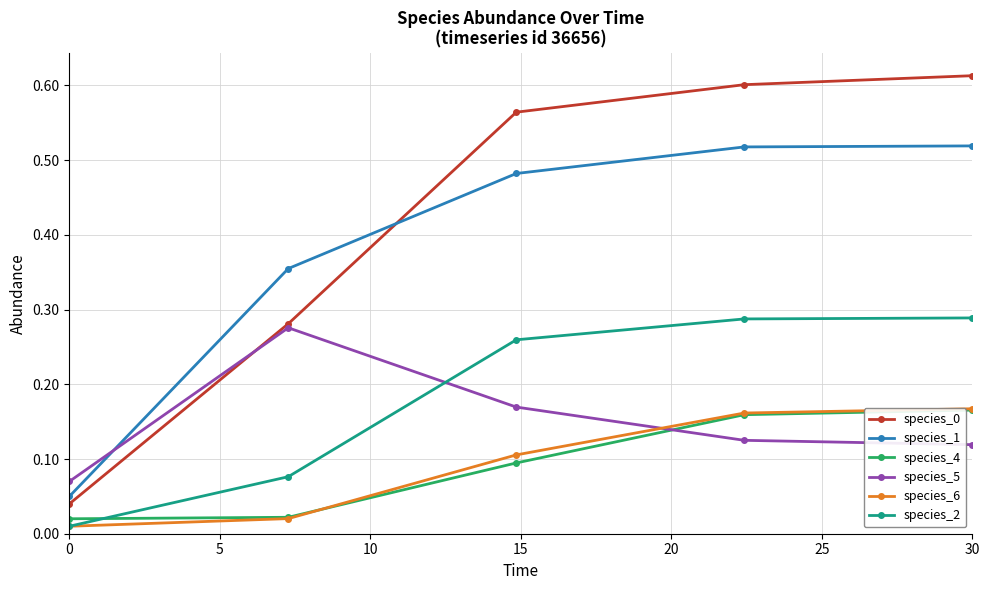

How many lines are shown in the chart?

6